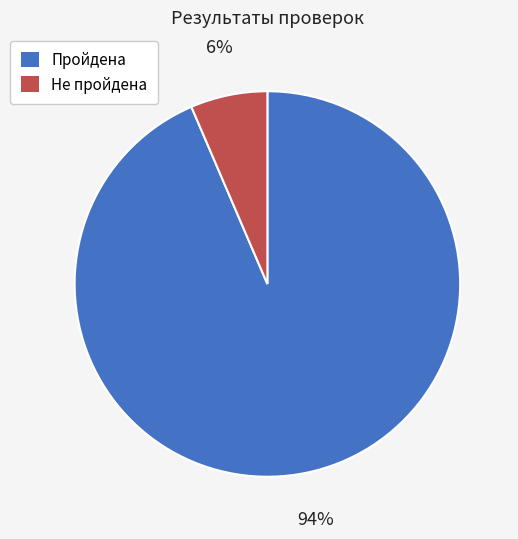

Which slice is the largest?

Пройдена